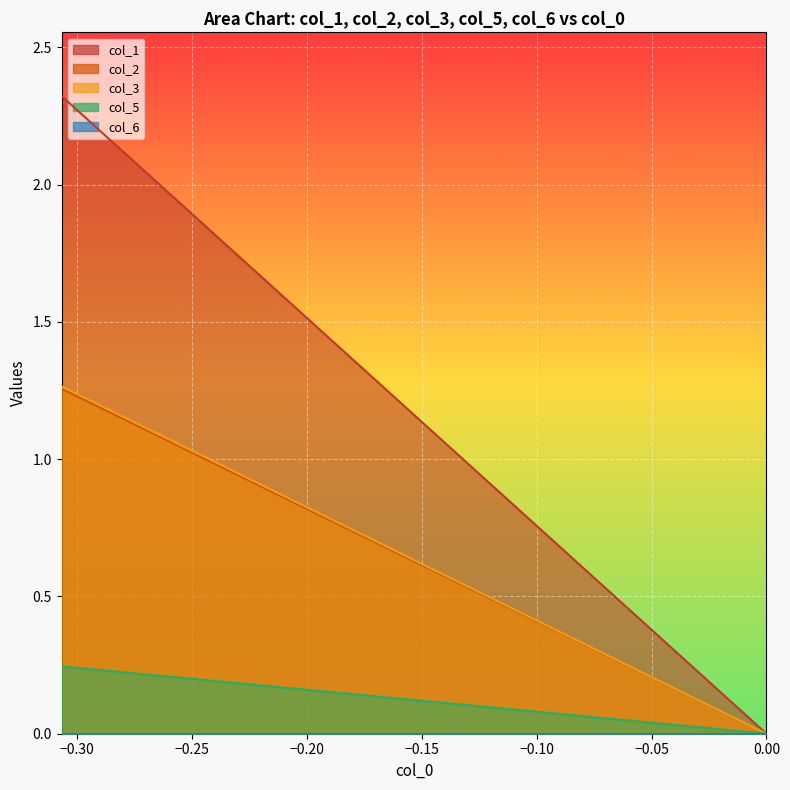

What is the maximum value shown in the chart?

2.3